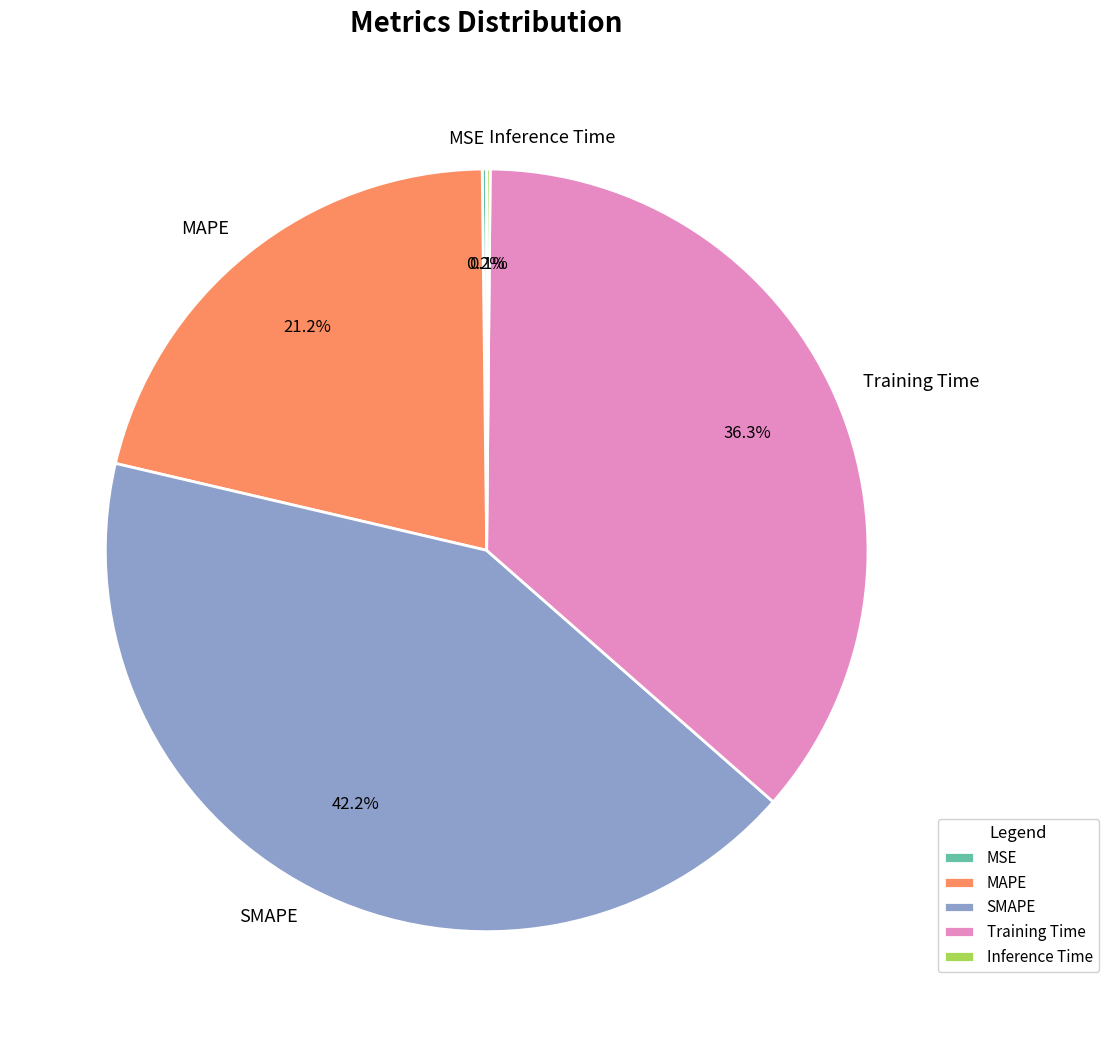

The SMAPE slice represents 31% of the pie. True or false?

False